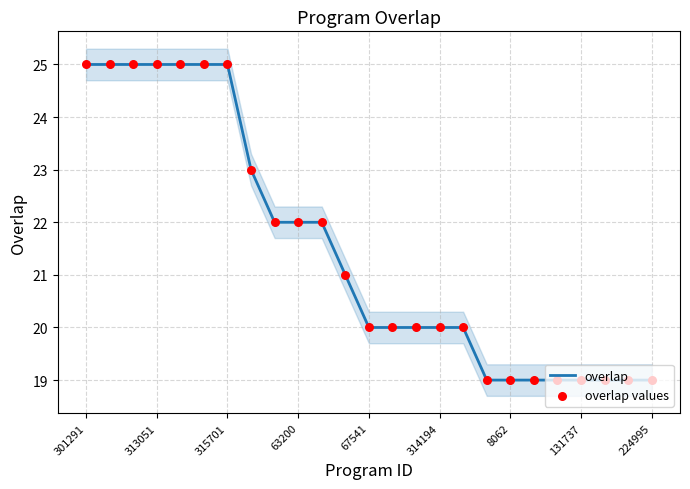

At how many categories does at least one series exceed 19?

17